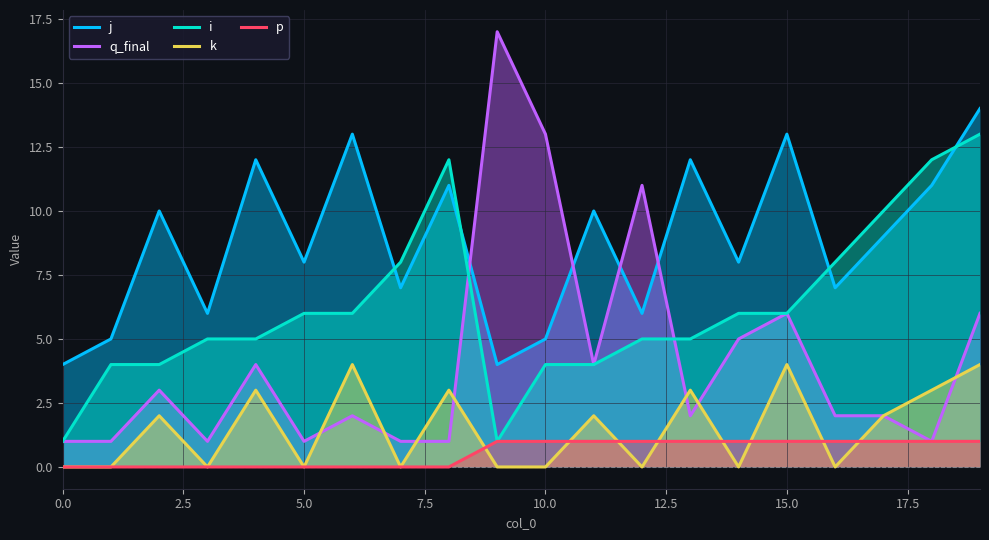

Rank the series by their maximum value, from lowest to highest.

p, k, i, j, q_final